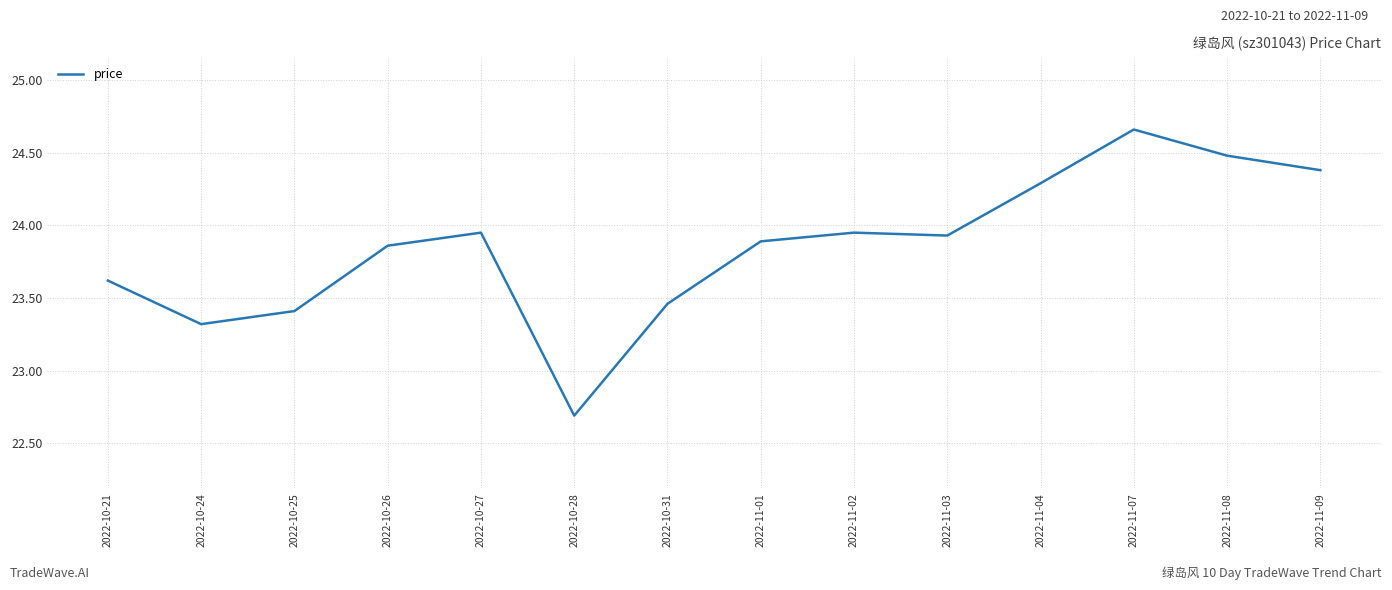

True or false: the data shows 23.9 at 2022-11-02.

True